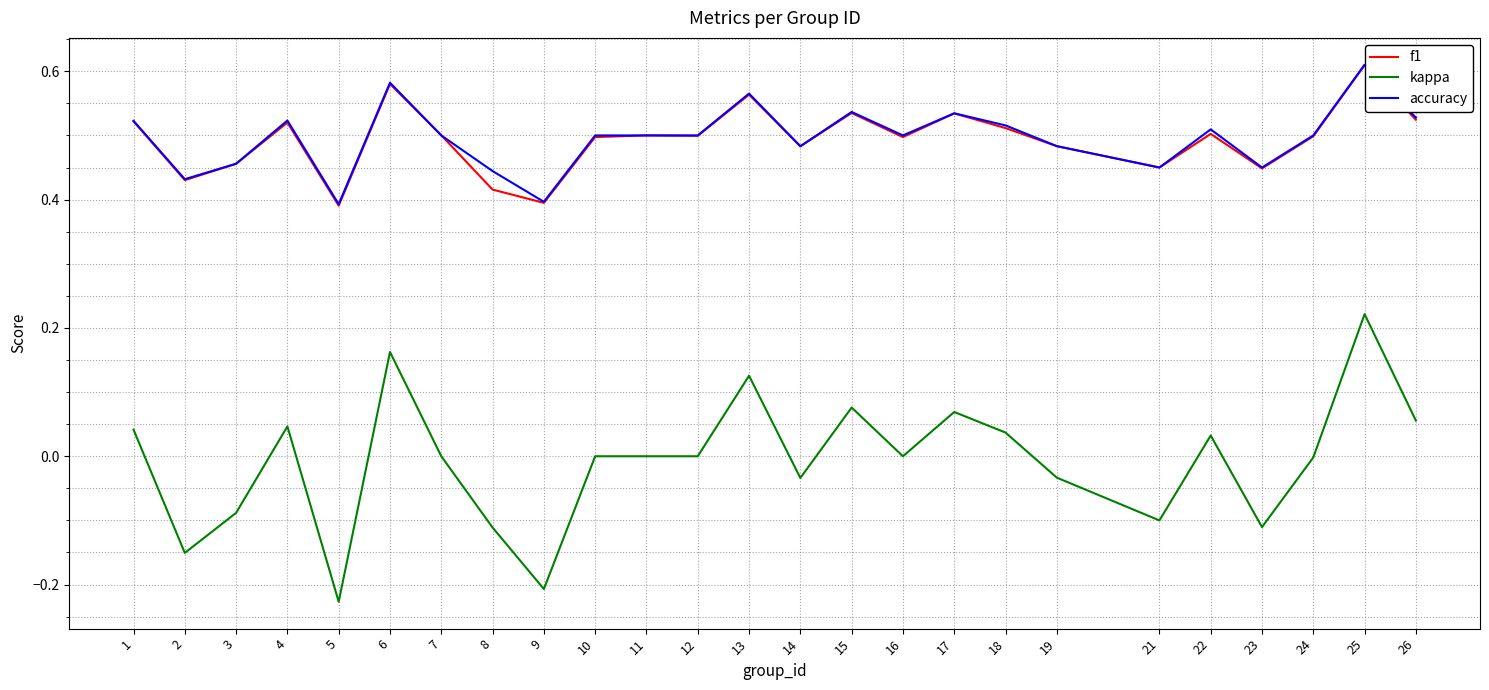

What are all the series names shown in the legend?

f1, kappa, accuracy